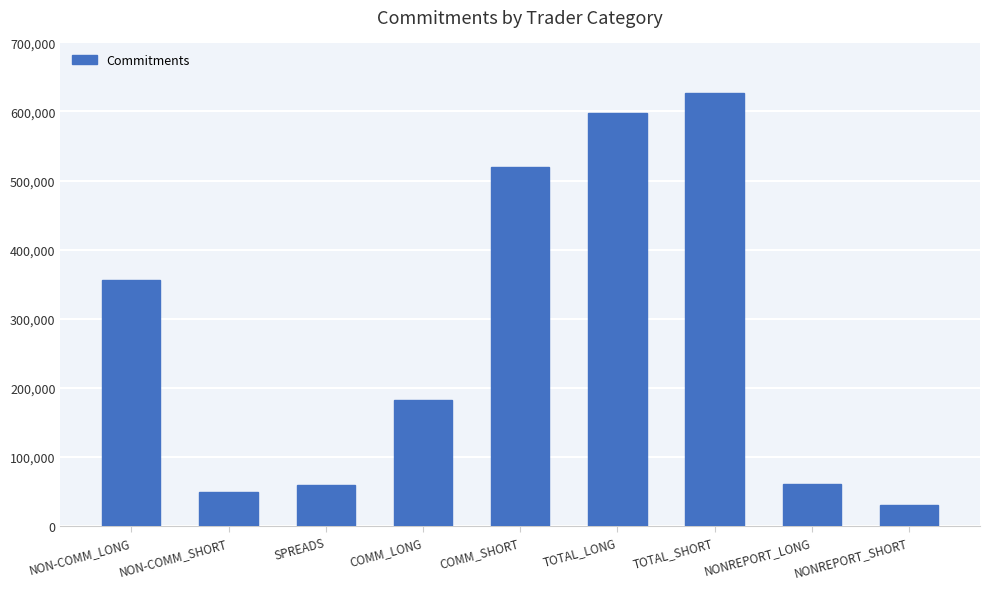

How many data points are less than 181629?

4